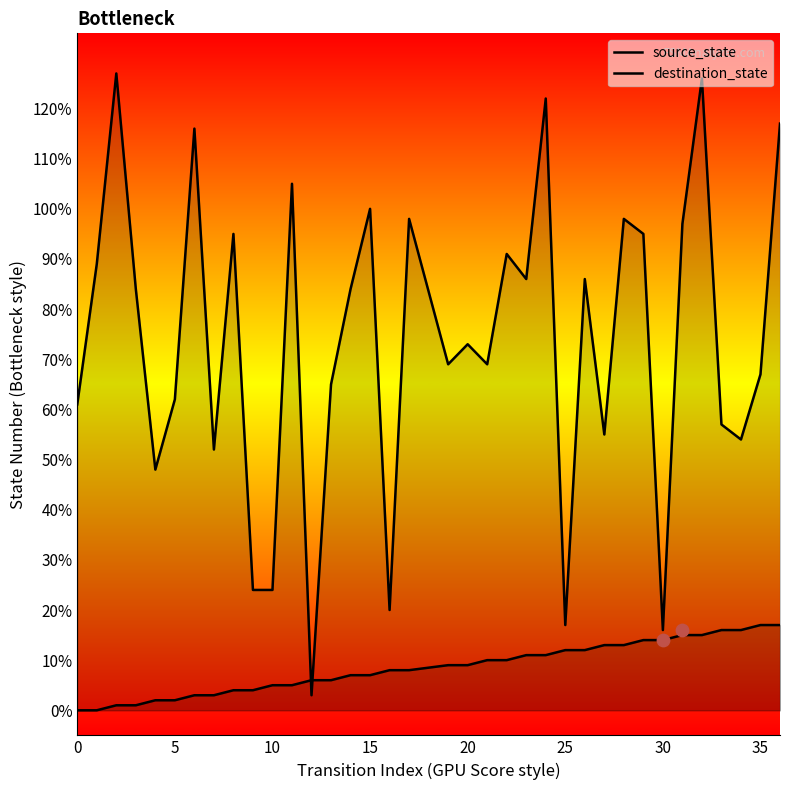

Is the value of destination_state at 13 greater than the value of source_state at 19?

Yes